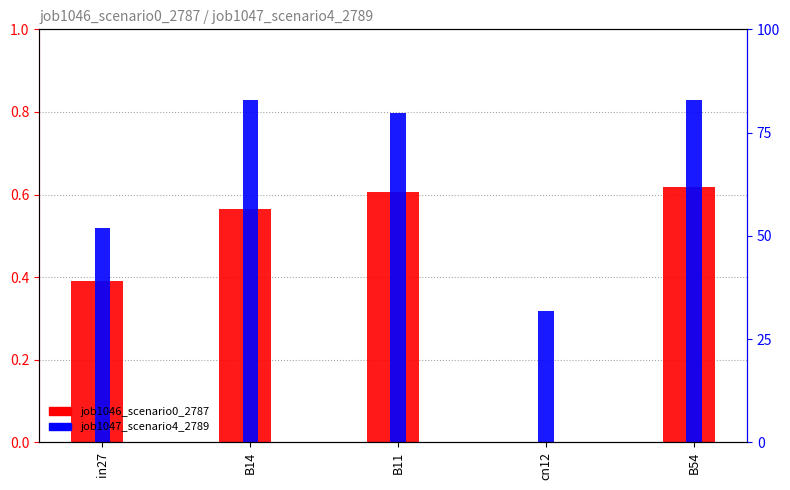

At B14, list the series in order from smallest to largest.

job1046_scenario0_2787, job1047_scenario4_2789